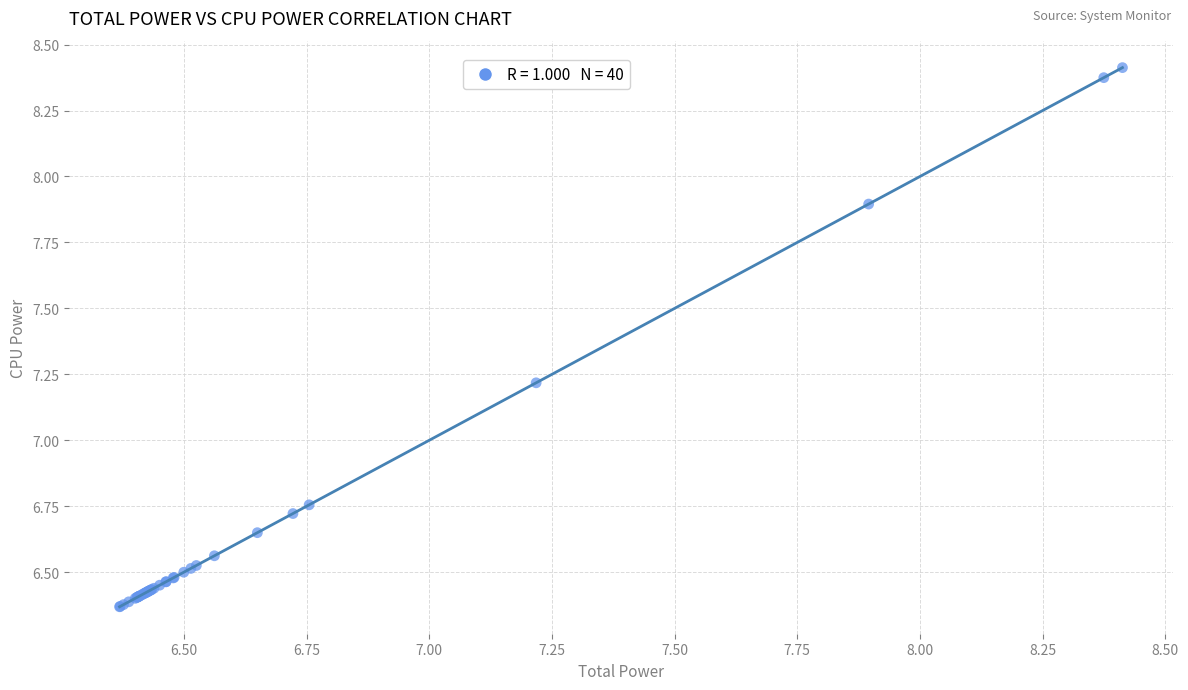

What Y value in the scatter plot is closest to 7?

7.2